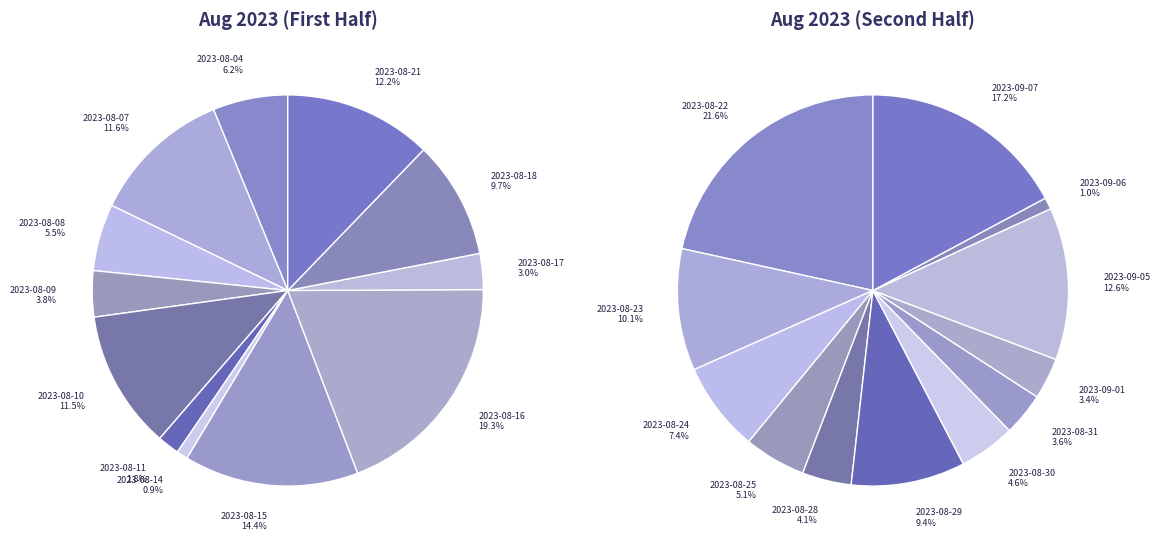

To the nearest percent, what is the average slice percentage?

8%